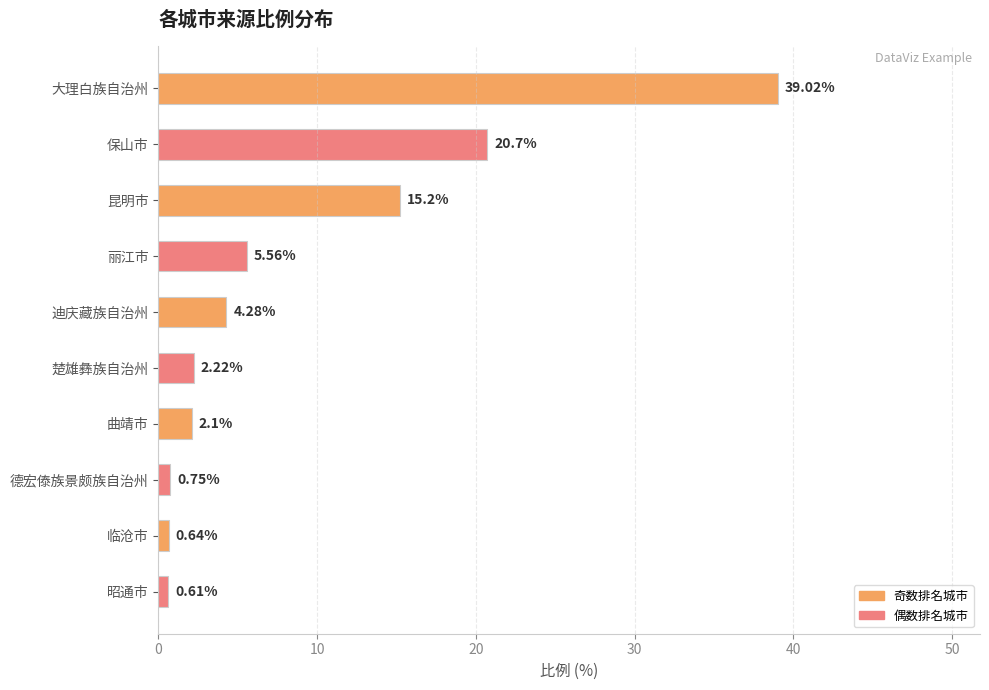

What is the label of the 1st bar from the bottom?

昭通市